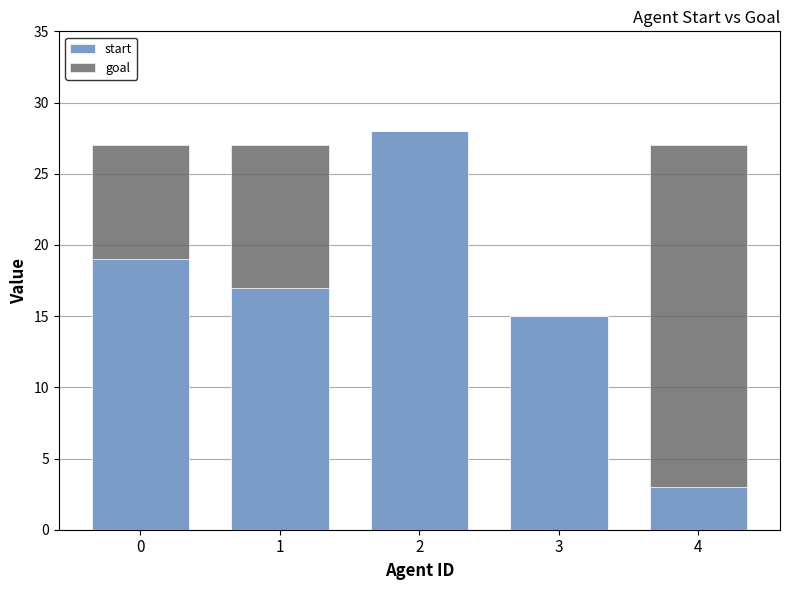

What is the sum of all start values?

82